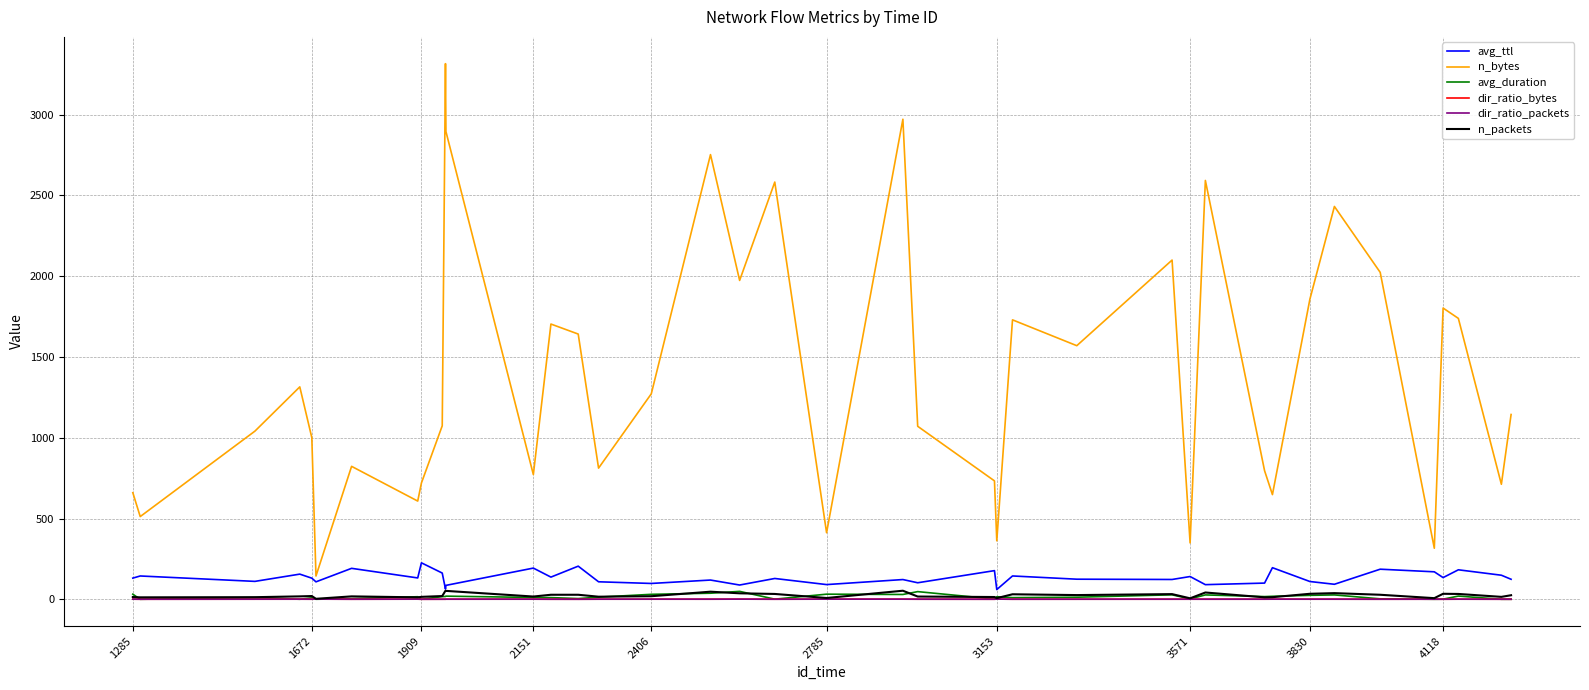

Which series has the largest total across all categories?

n_bytes